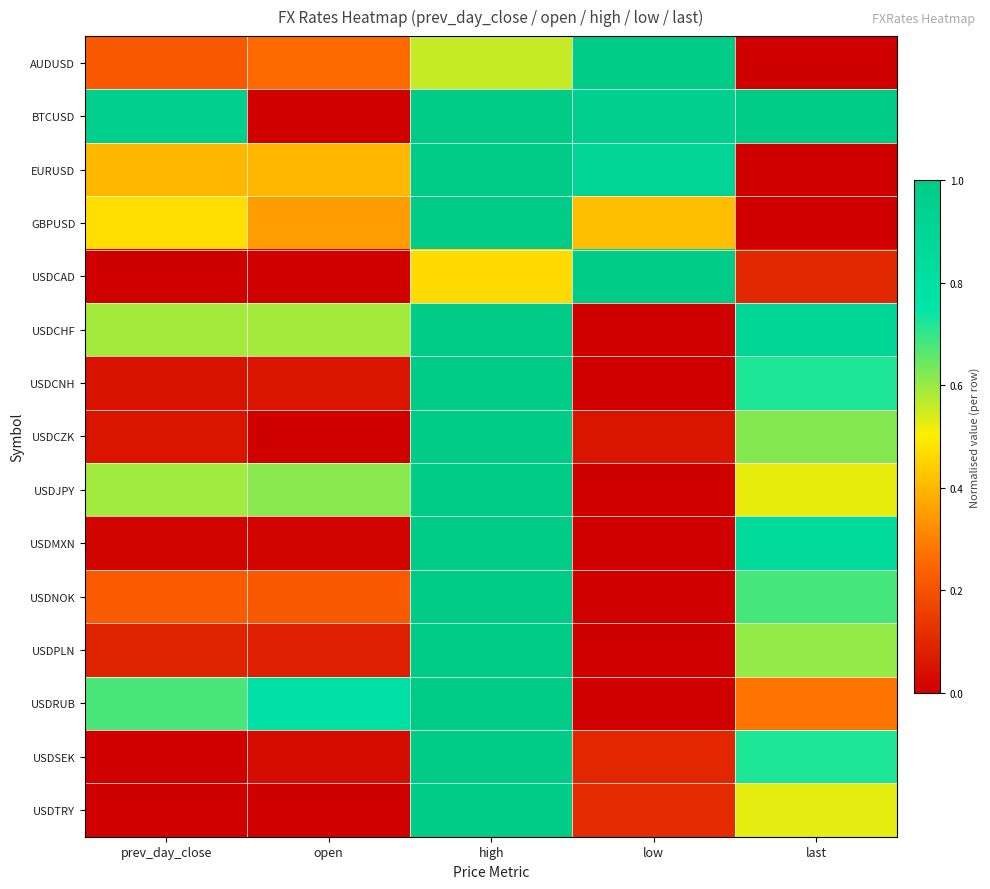

Which series has the largest range (max minus min)?

AUDUSD